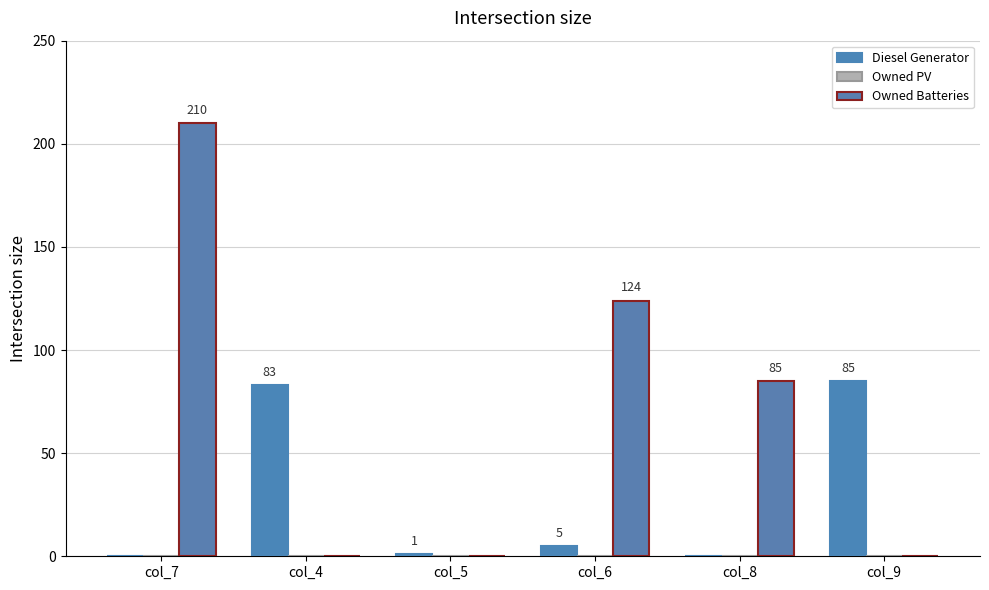

Where does the Owned Batteries series first go above 85?

col_7